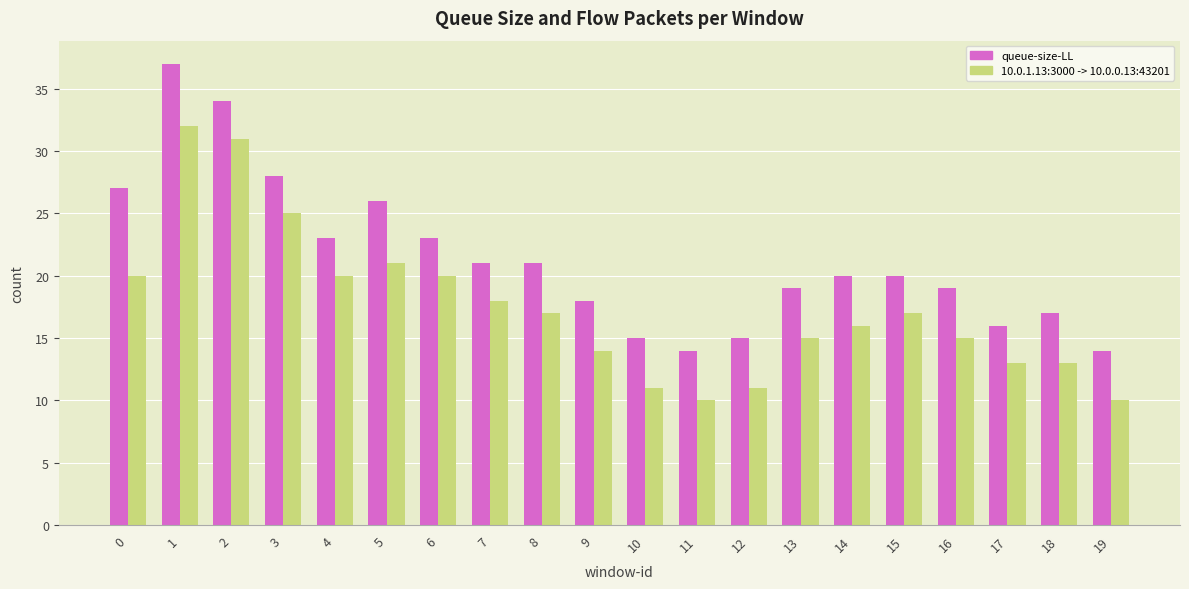

How many series are shown in this chart?

2